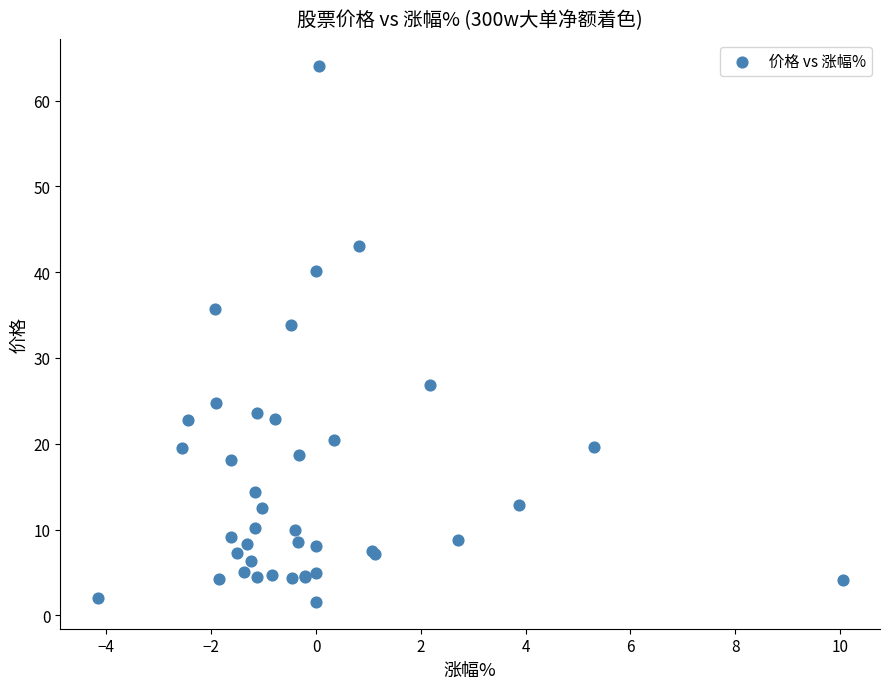

What Y value in the scatter plot is closest to 32?

33.8